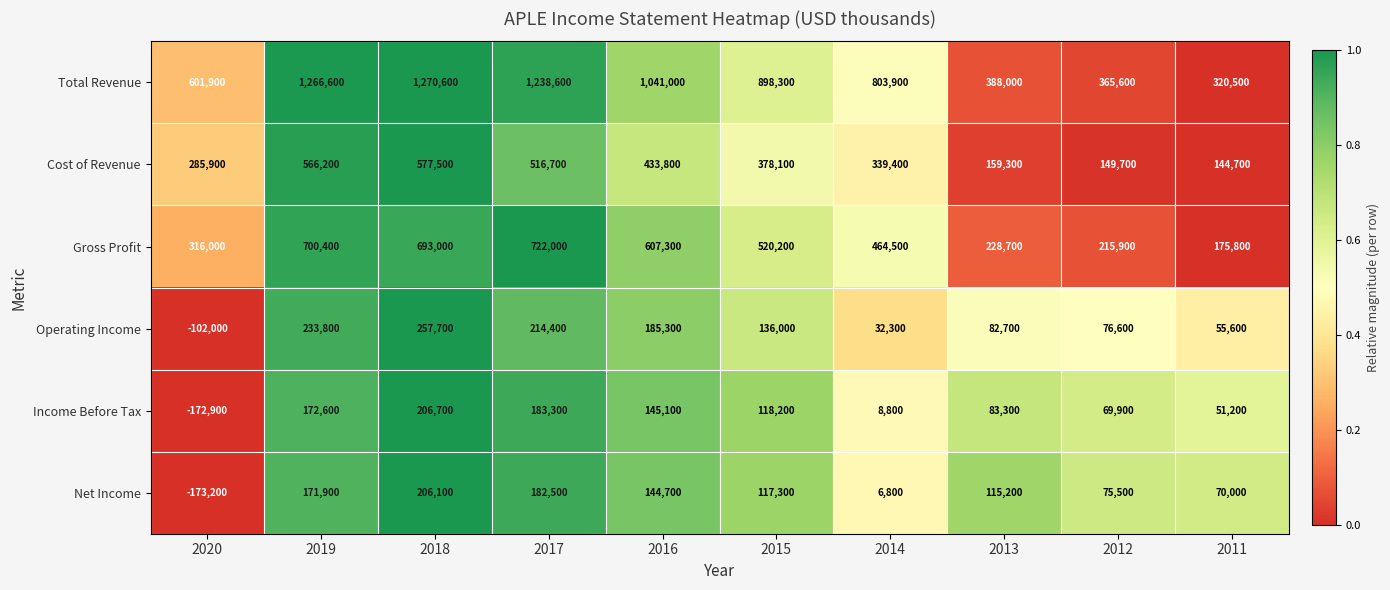

What is the sum of the Total Revenue values at 2014 and 2016?

1844900